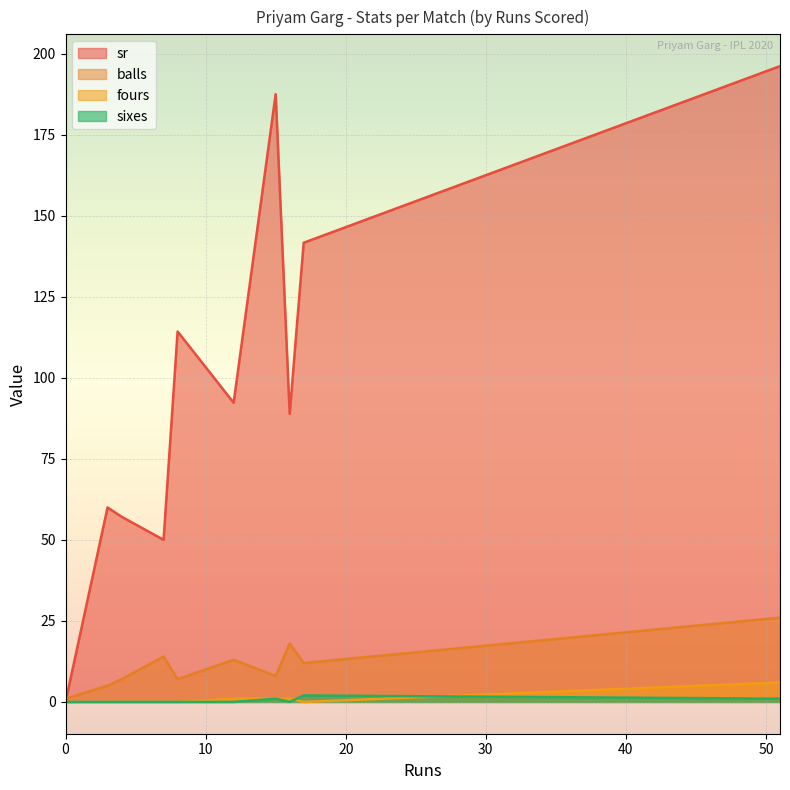

Which series has the largest range (max minus min)?

sr